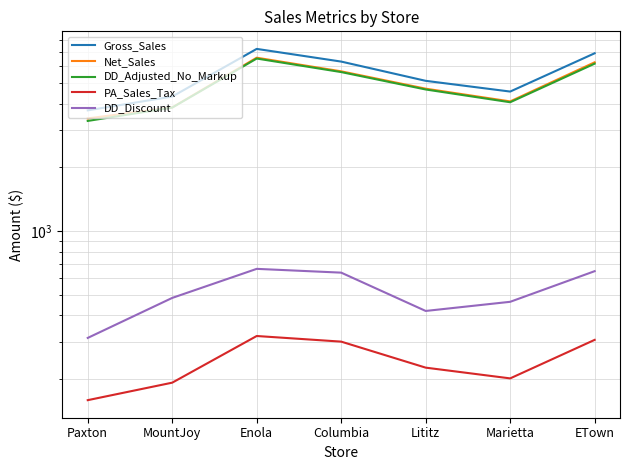

How many lines are shown in the chart?

5